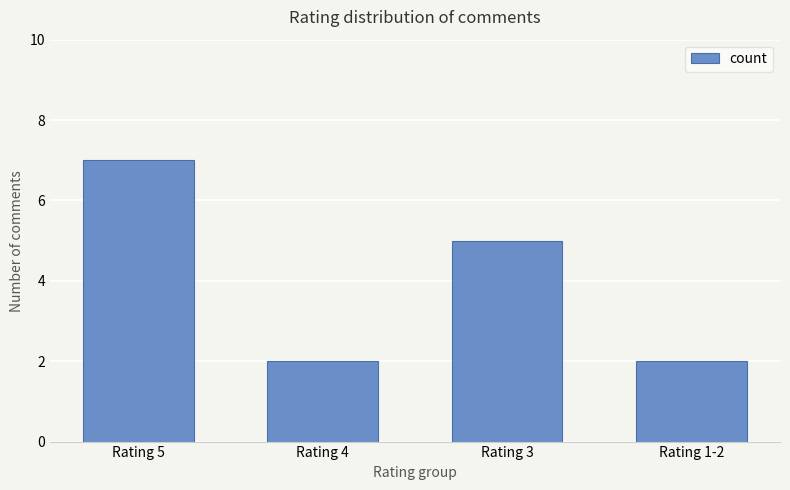

What position from the right is Rating 1-2?

1